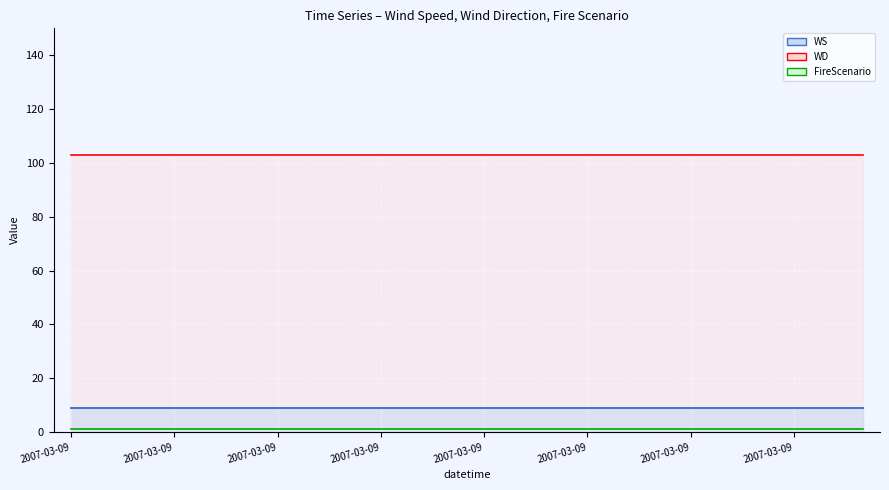

Rank the series at 2007-03-09 from highest to lowest value.

WD, WS, FireScenario